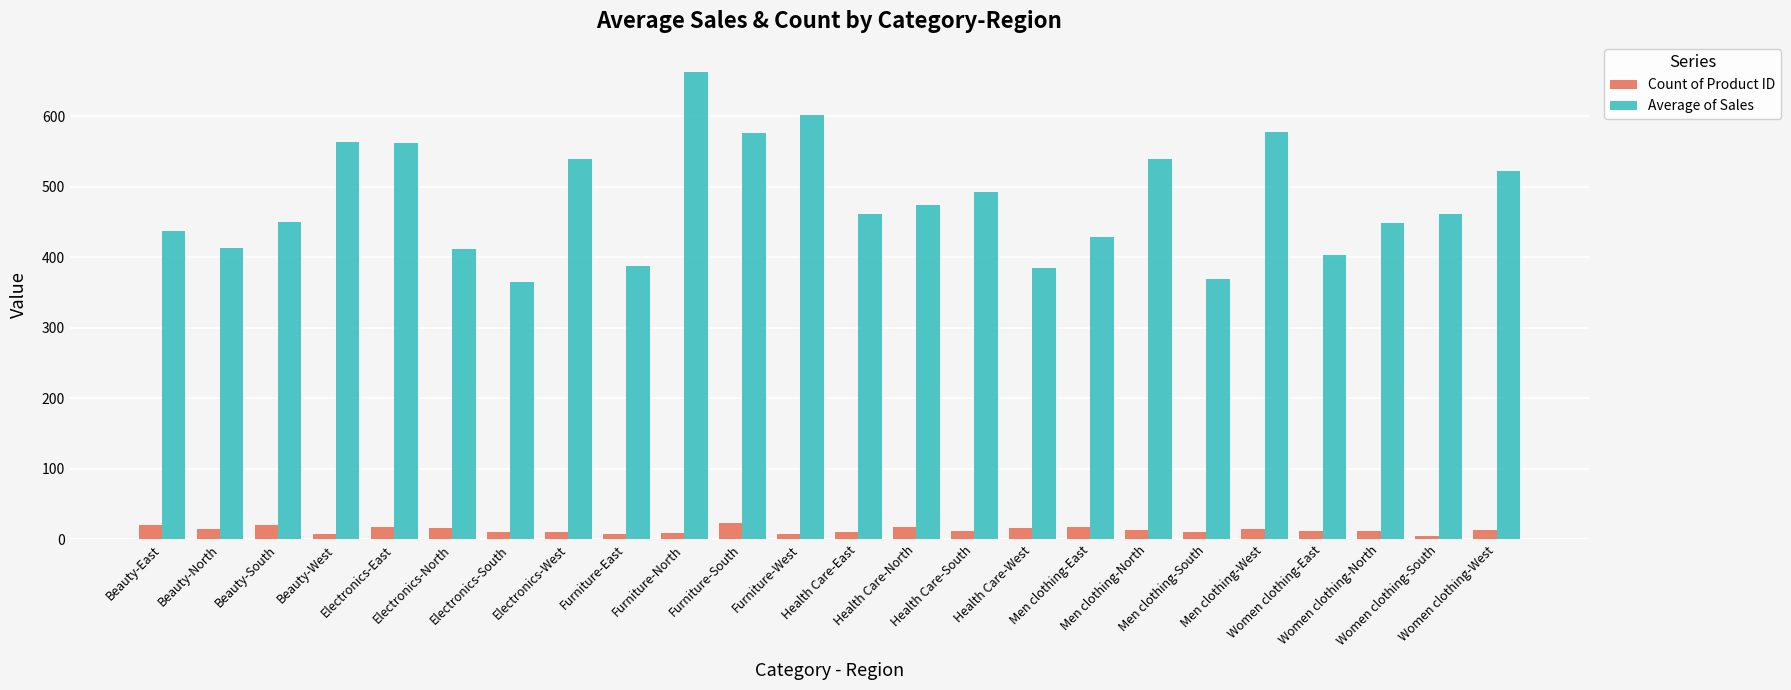

What is the label of the 3rd bar from the left?

Beauty-South